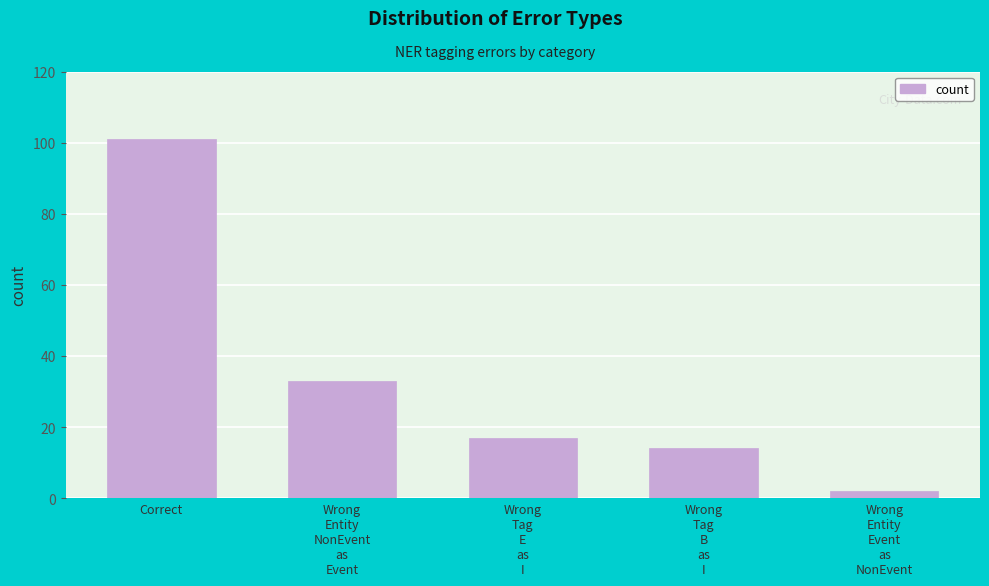

Between Wrong
Entity
Event
as
NonEvent and Wrong
Tag
E
as
I, which is larger?

Wrong
Tag
E
as
I